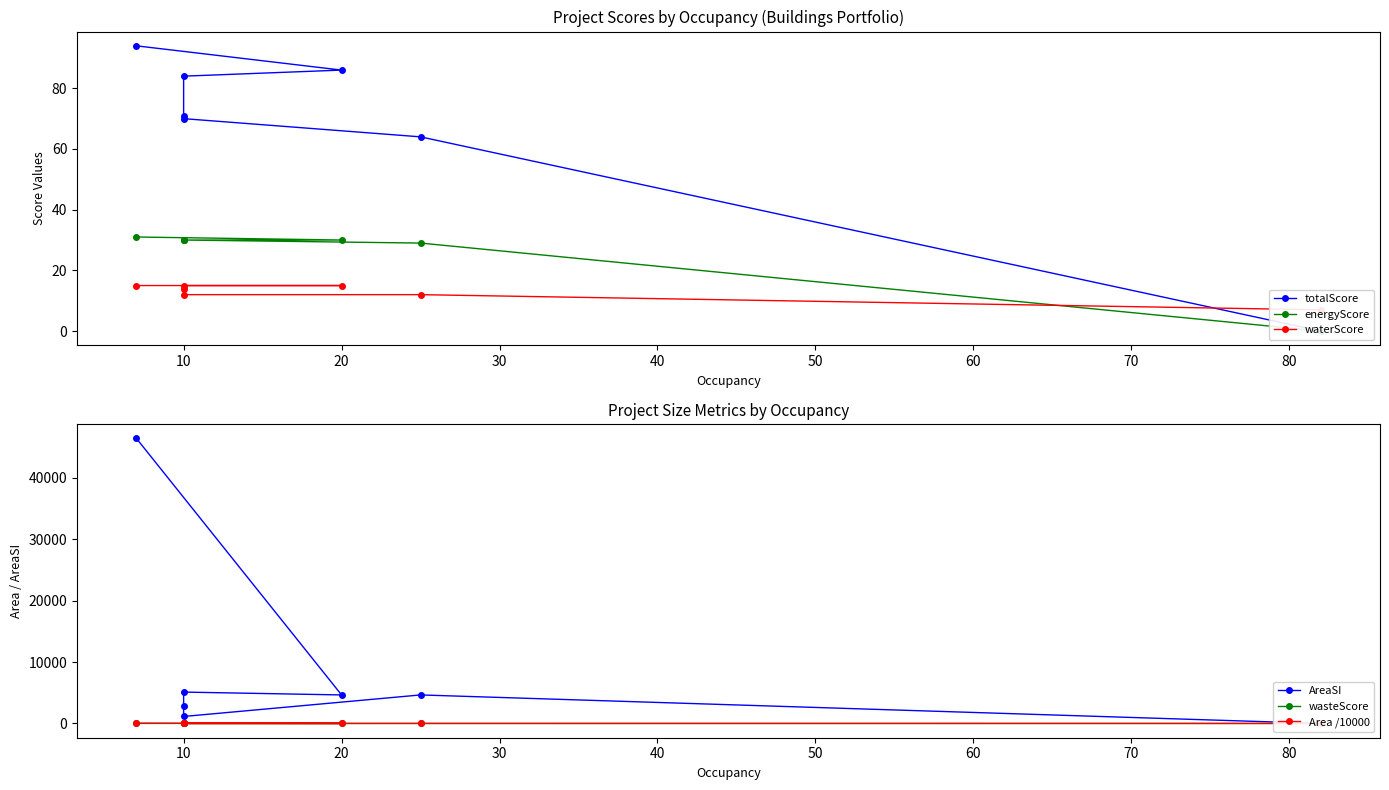

At which category does Area /10000 reach its first local valley?

20